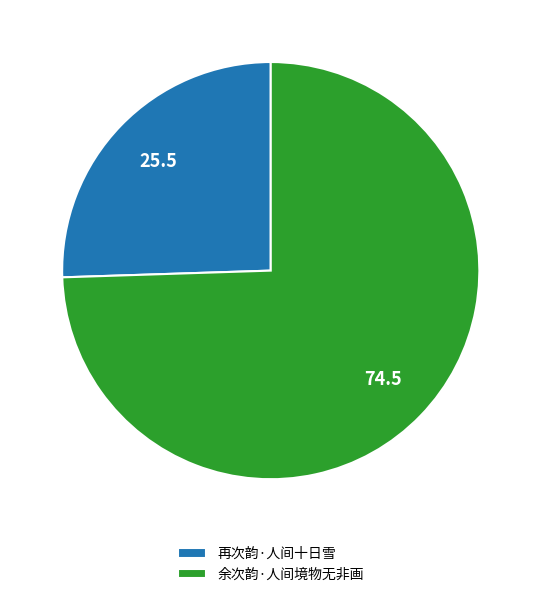

Combined, do 余次韵·人间境物无非画 and 再次韵·人间十日雪 account for over 50%?

Yes